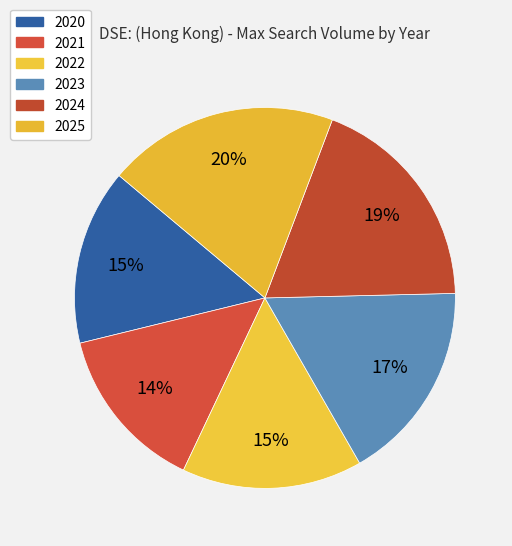

Does any single category account for the majority?

No